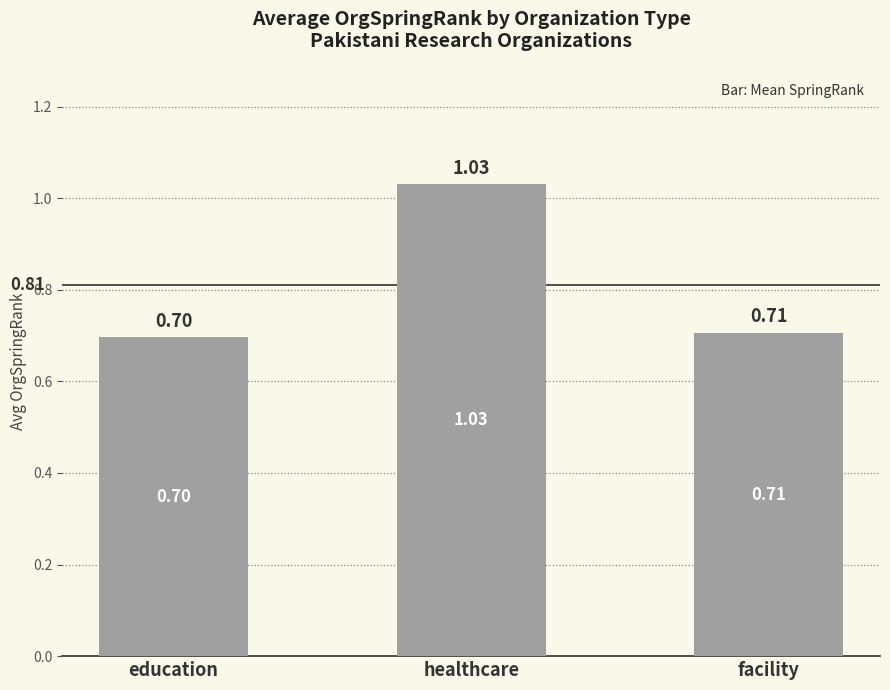

Which has a higher value, education or facility?

facility